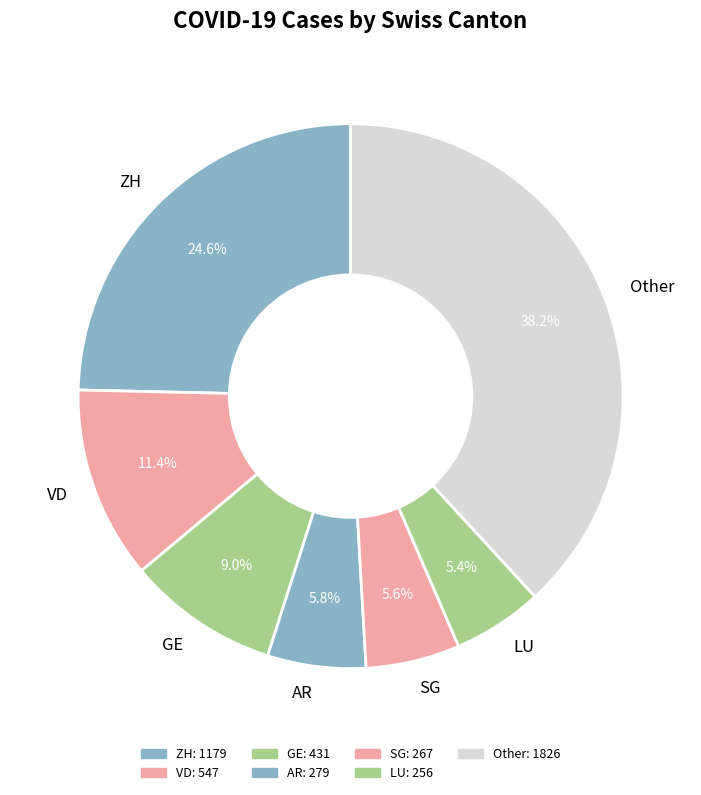

Approximately how many times larger is the value at VD compared to AR?

2.0